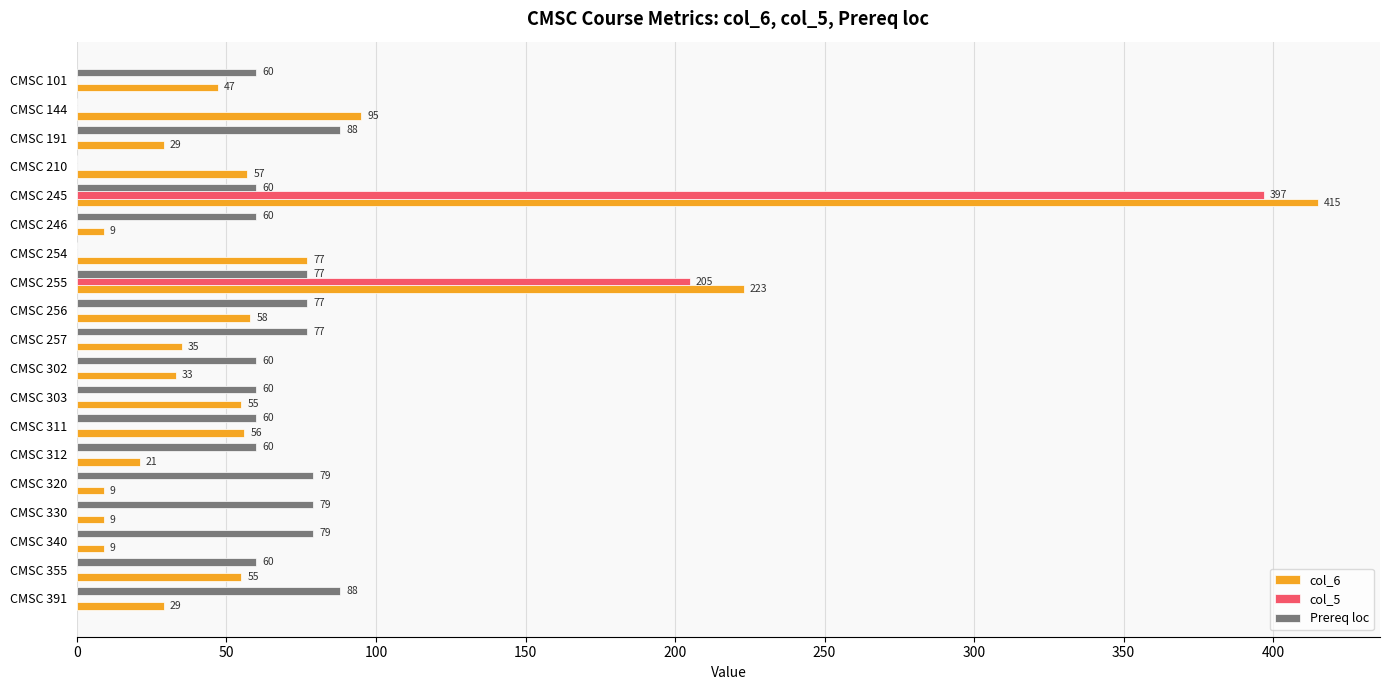

At which label is col_6 closest to 212?

CMSC 255